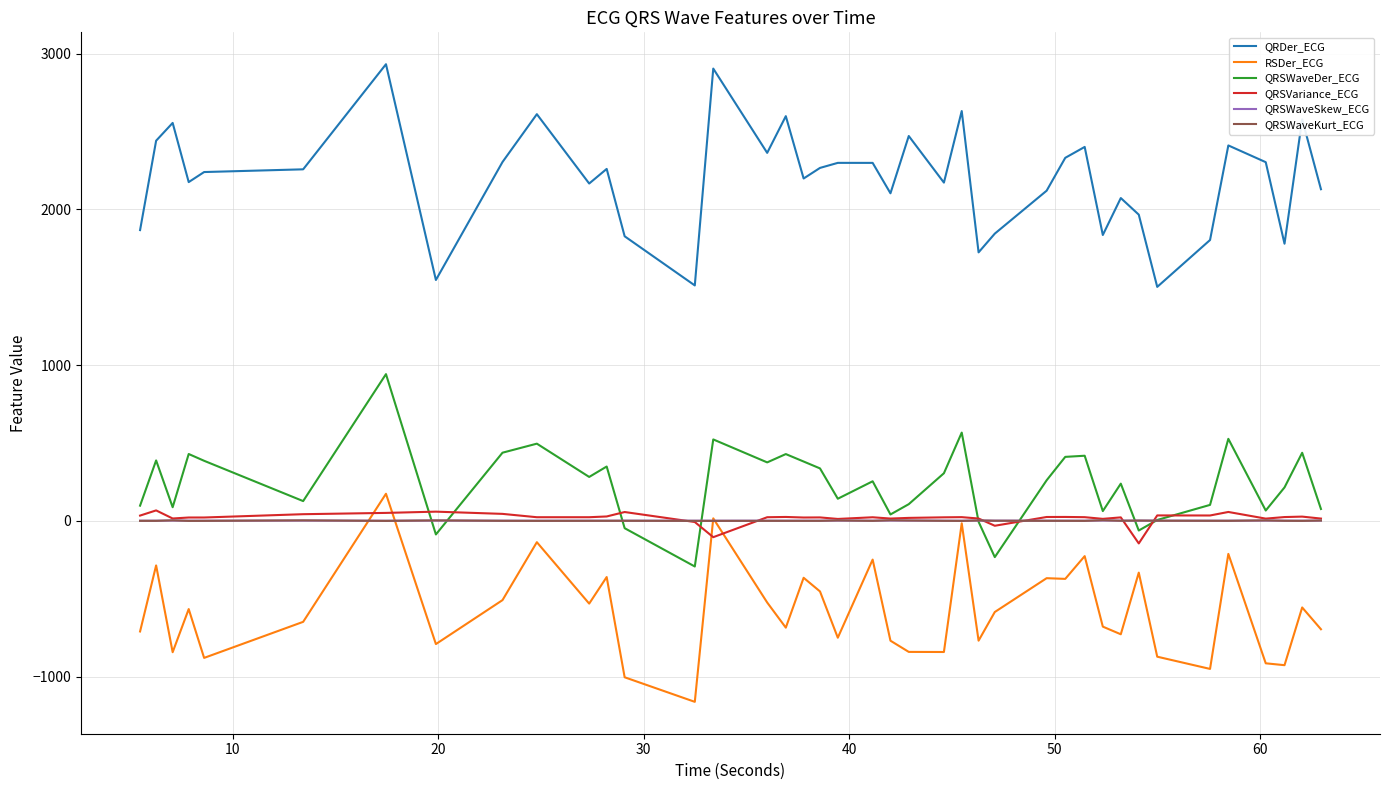

Which series has the largest range (max minus min)?

QRDer_ECG